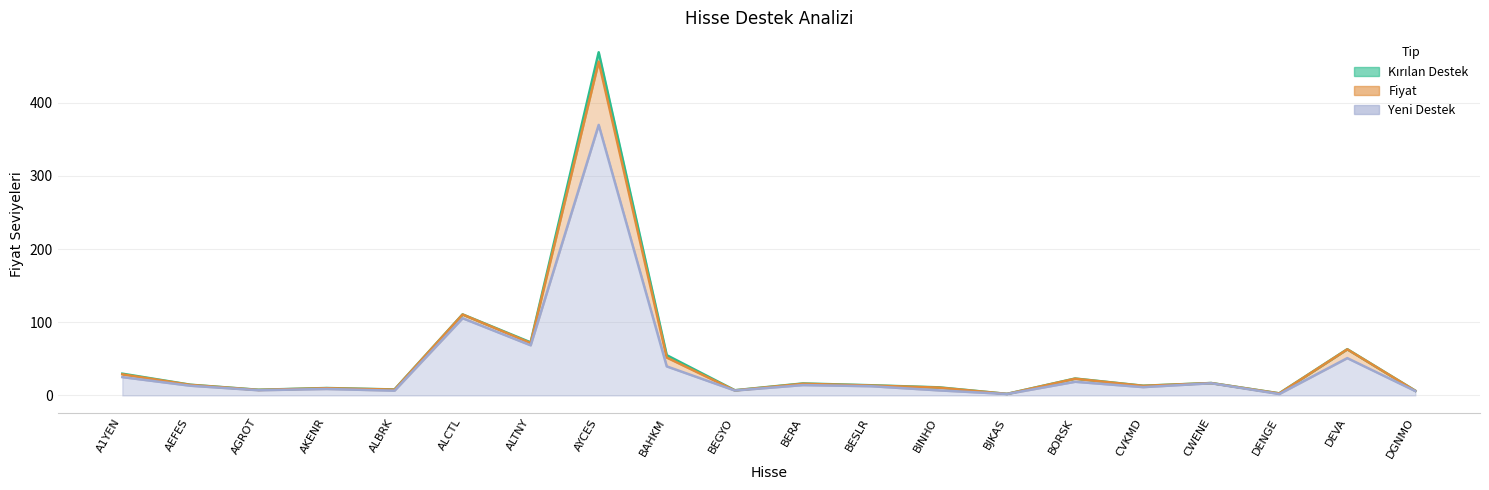

True or false: Fiyat and Yeni_Destek cross at least once.

False